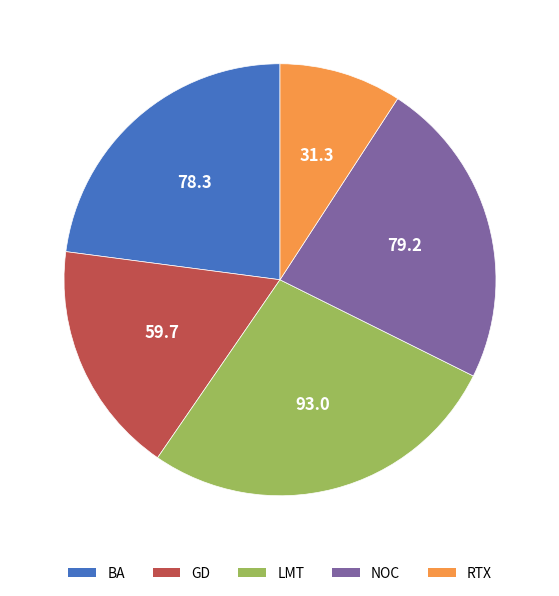

How many slices are in this pie chart?

5